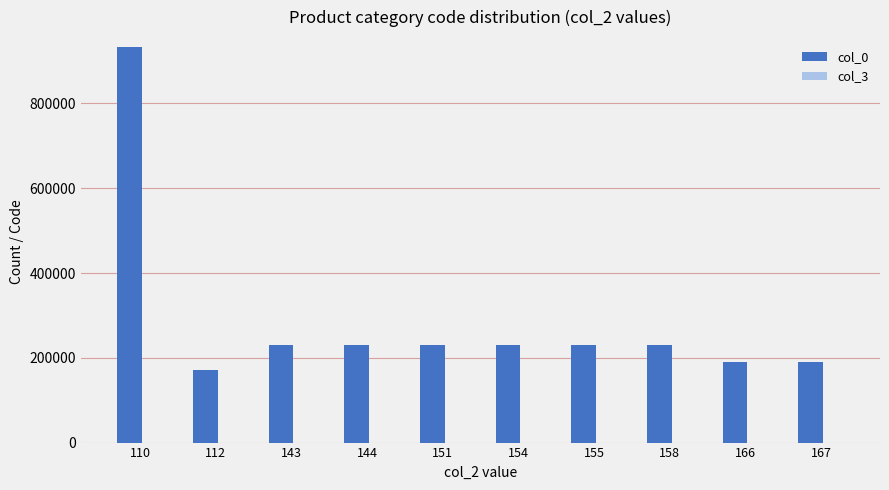

What is the greatest value displayed?

934212